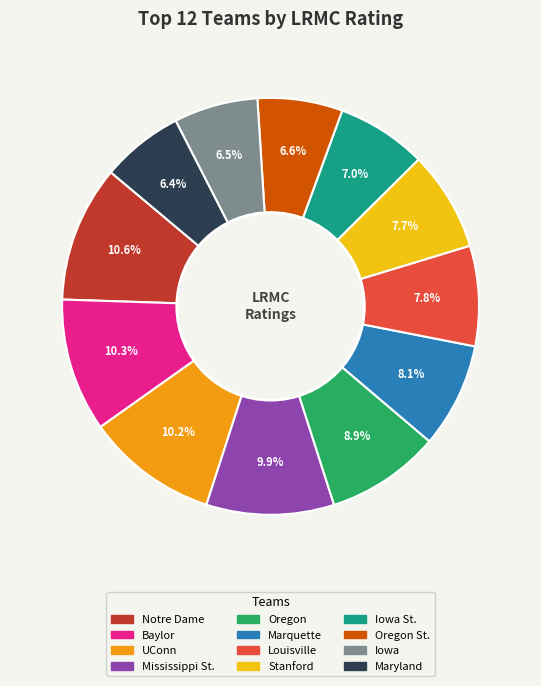

Is there a majority slice in this chart?

No